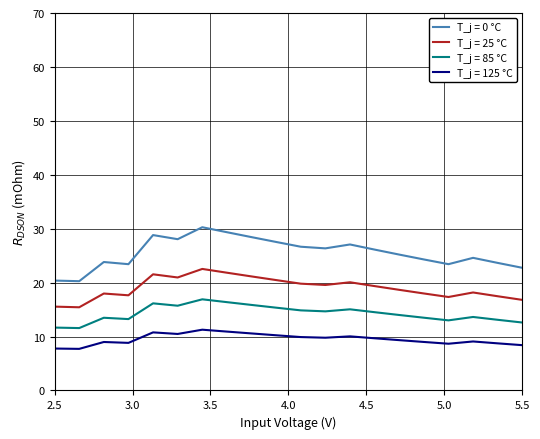

Which series has the largest total across all categories?

T_j = 0 °C